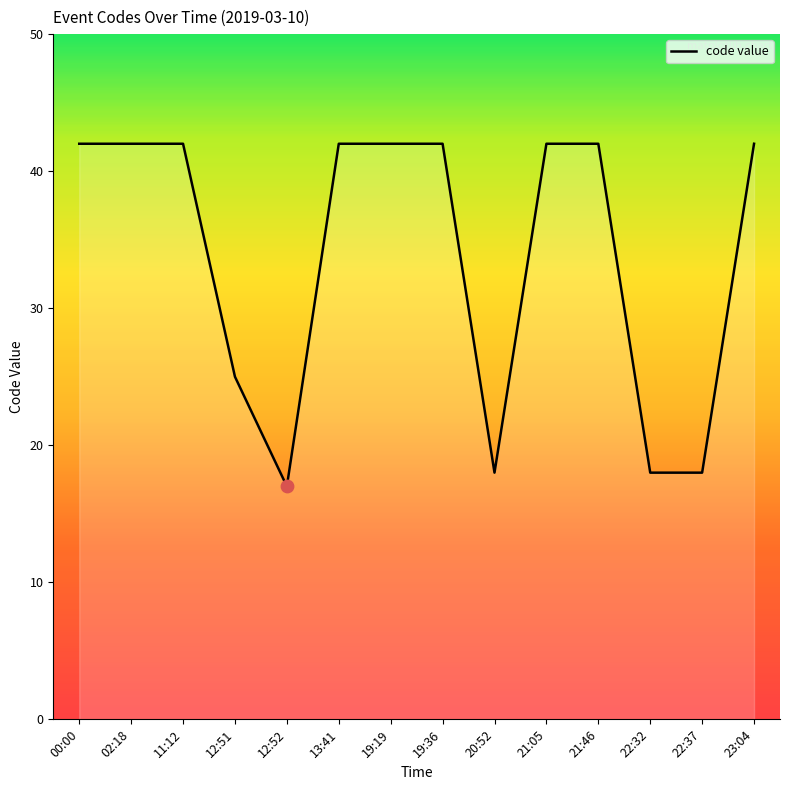

What is the change in value from 02:18 to 22:37?

-24